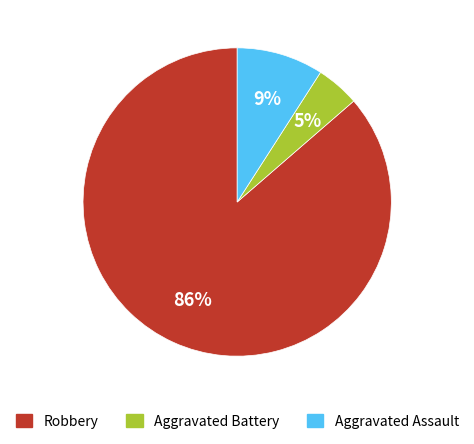

Is it true that Robbery is 79% of the pie?

False